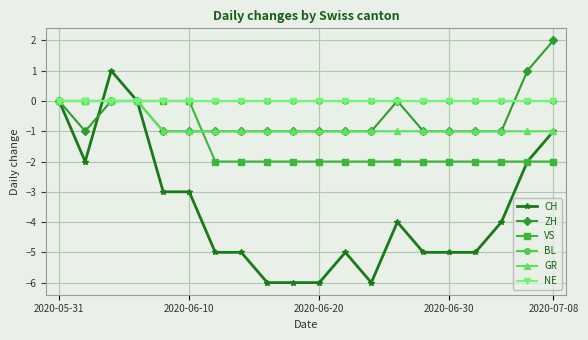

True or false: NE has more than 1 interior local peaks.

False